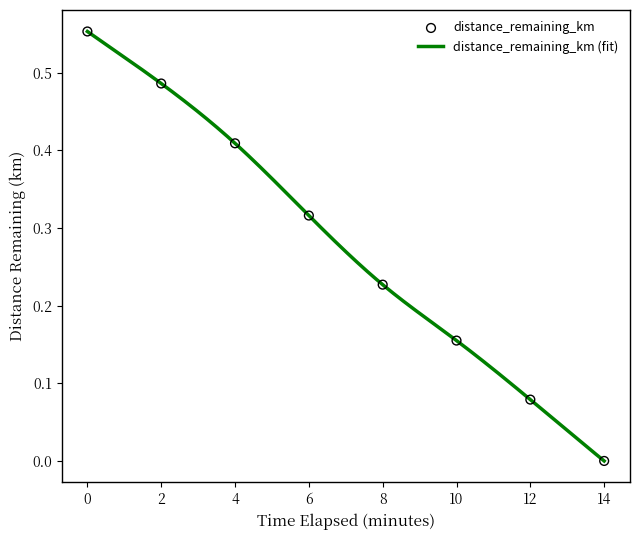

Between 8.0 and 6.0, which is larger?

6.0